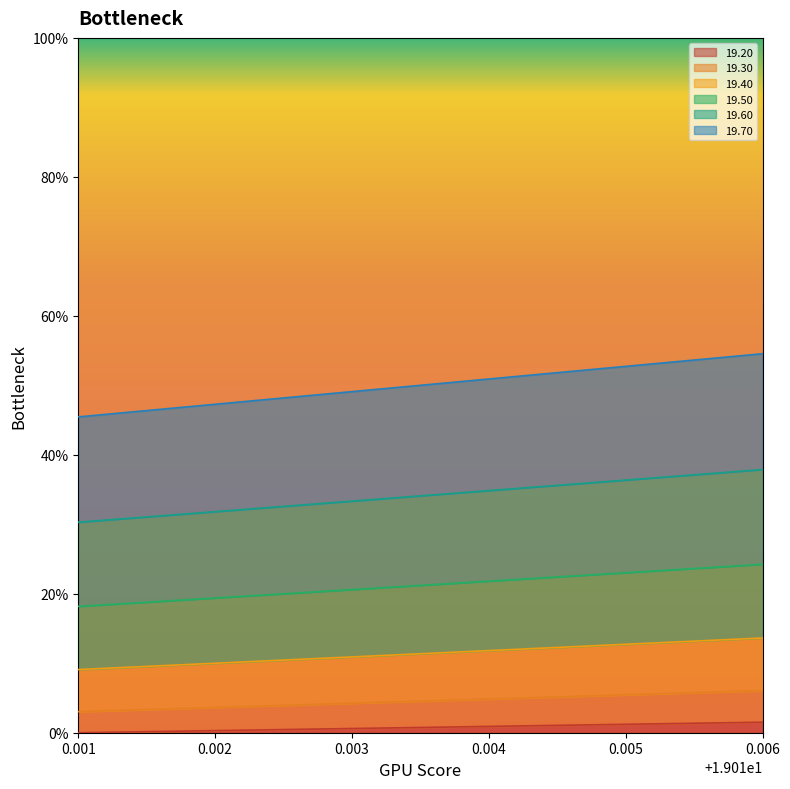

How many lines are shown in the chart?

6